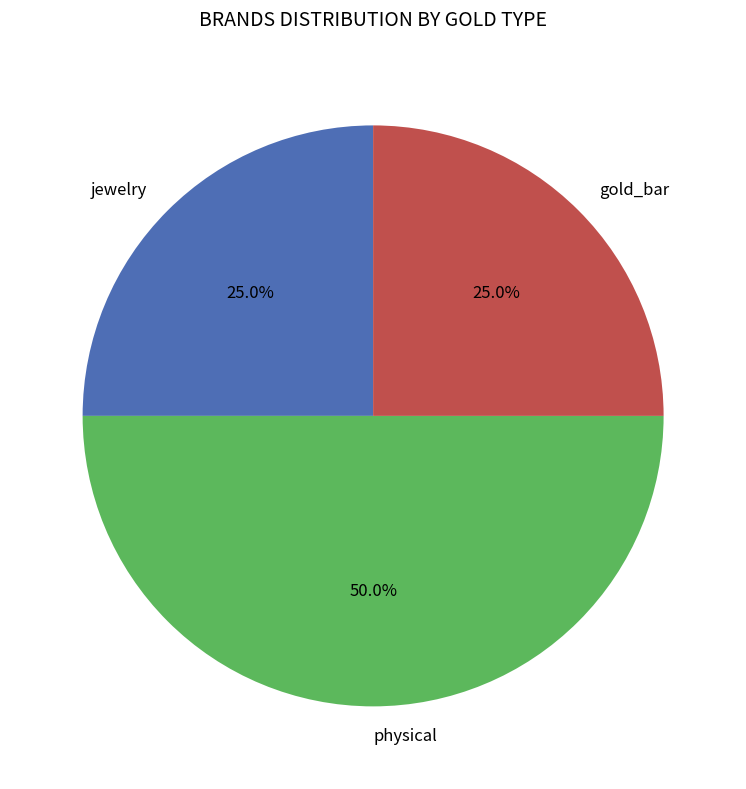

How many slices are in this pie chart?

3